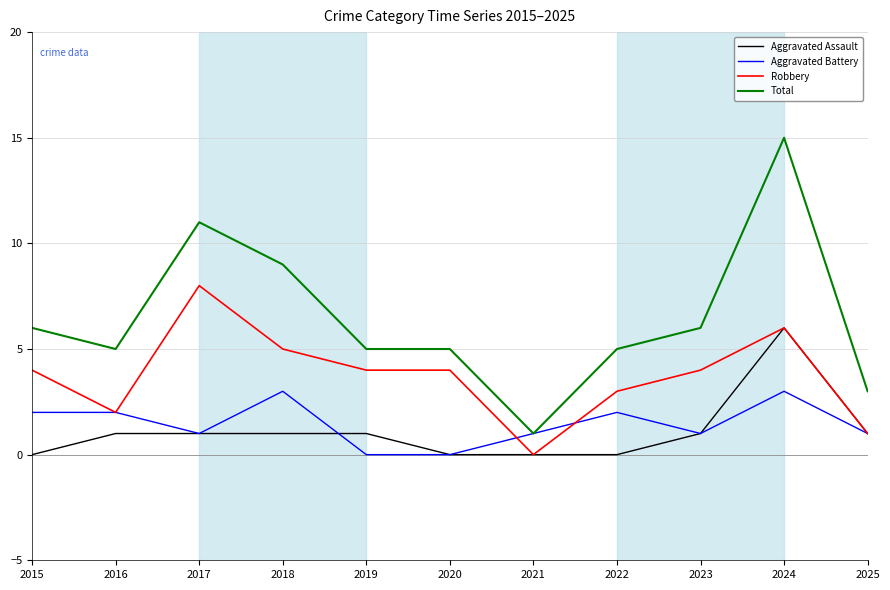

Reading left to right, list all the values displayed in this chart.

Aggravated Assault: 2015=0	2016=1	2017=1	2018=1	2019=1	2020=0	2021=0	2022=0	2023=1	2024=6	2025=1
Aggravated Battery: 2015=2	2016=2	2017=1	2018=3	2019=0	2020=0	2021=1	2022=2	2023=1	2024=3	2025=1
Robbery: 2015=4	2016=2	2017=8	2018=5	2019=4	2020=4	2021=0	2022=3	2023=4	2024=6	2025=1
Total: 2015=6	2016=5	2017=11	2018=9	2019=5	2020=5	2021=1	2022=5	2023=6	2024=15	2025=3